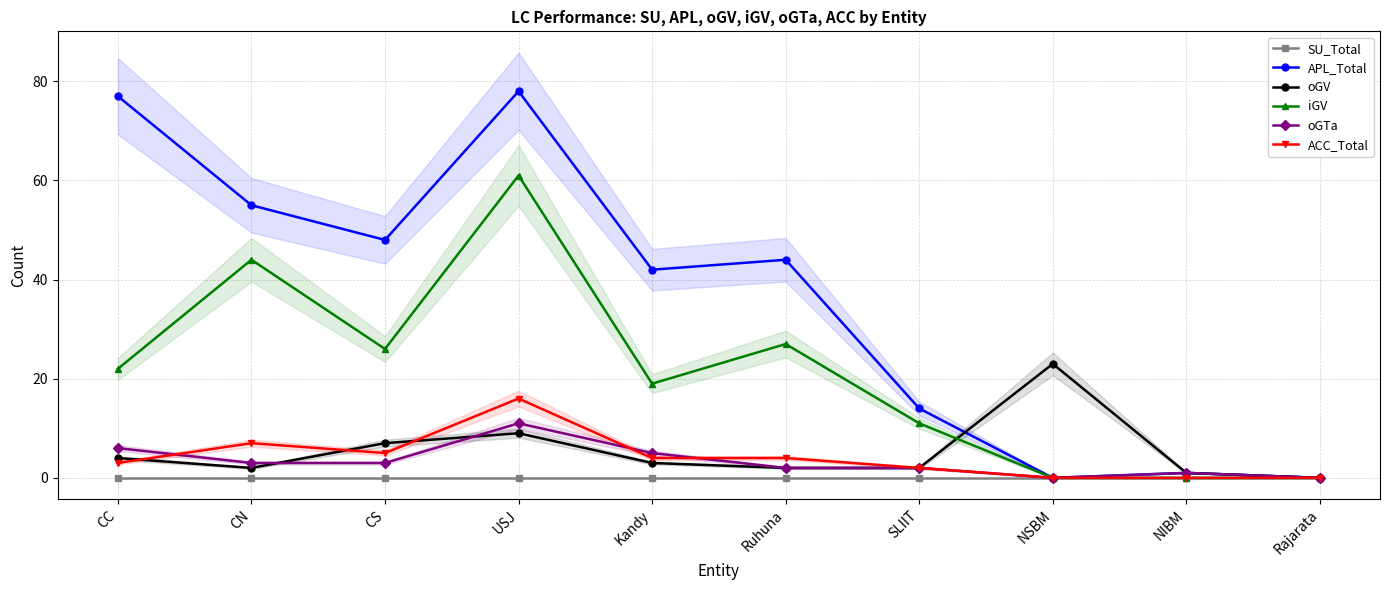

What is the label of the 5th point from the right?

Ruhuna